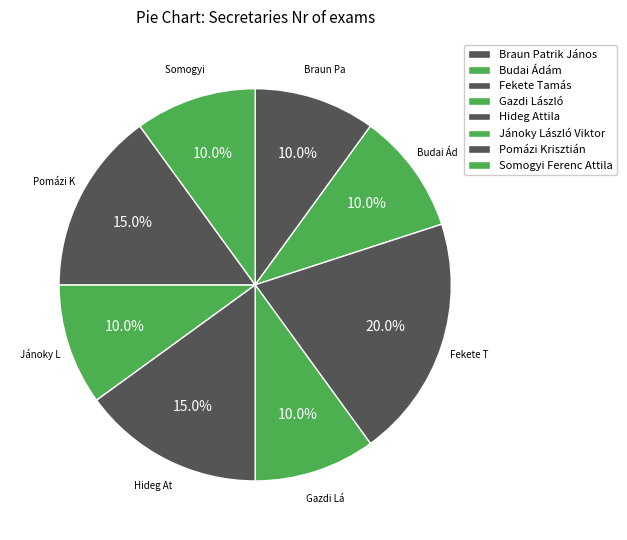

Count the number of slices in the pie.

8